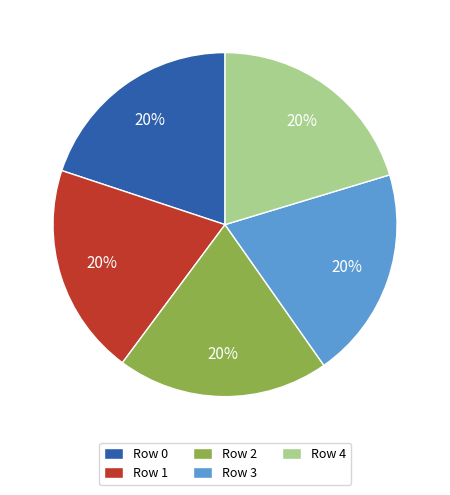

Is it true that Row 4 is 20% of the pie?

True